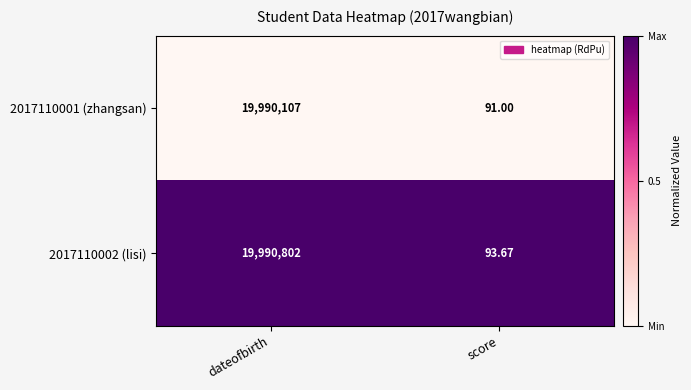

What is the spread (max minus min) of values at dateofbirth?

695.0